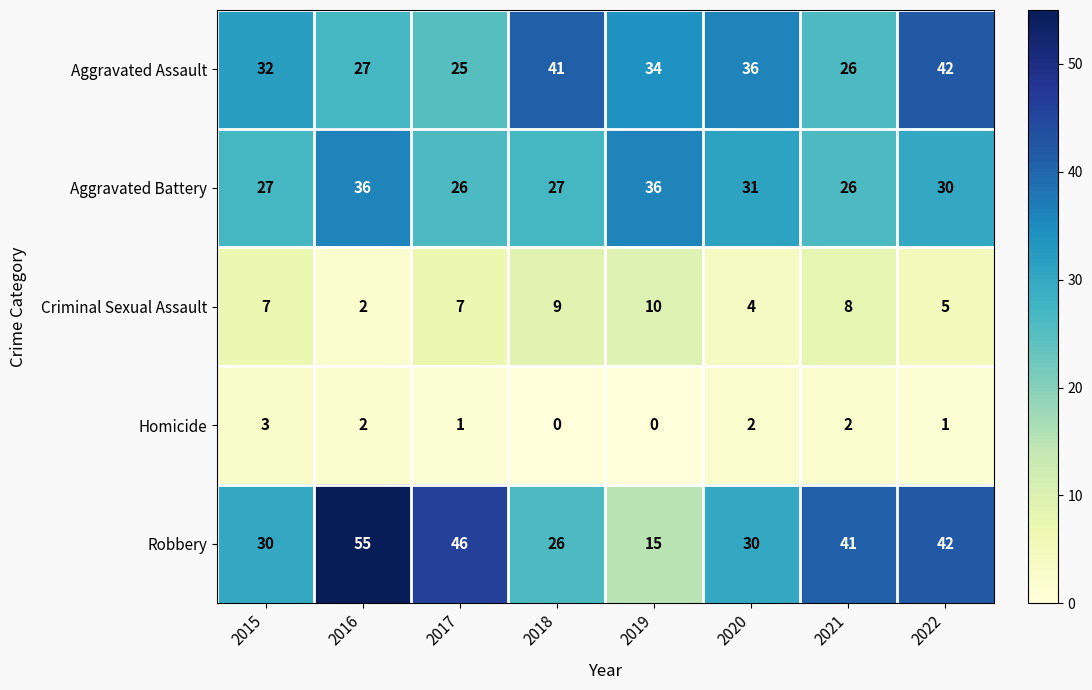

Is it true that Homicide equals 0 at 2018?

True